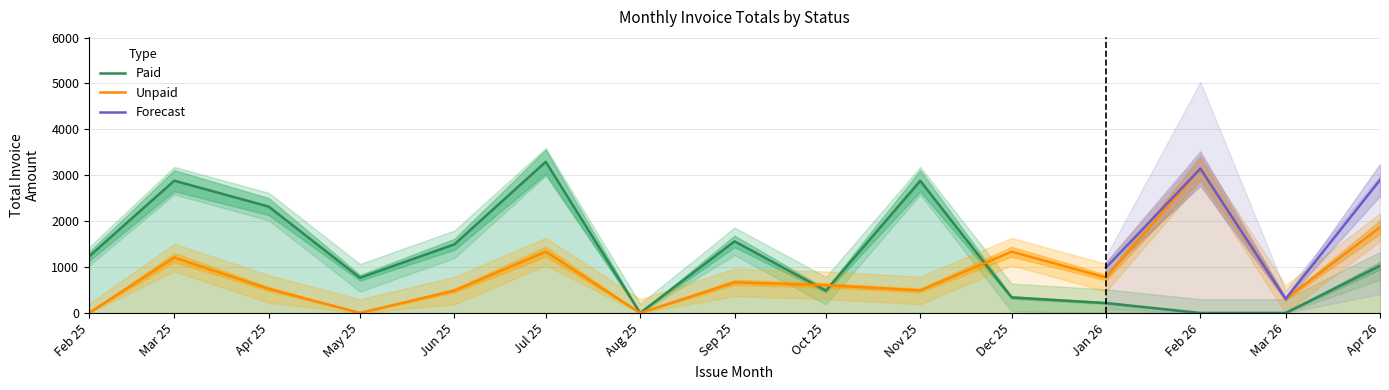

The value of Unpaid at Dec 25 is 562.2. True or false?

False